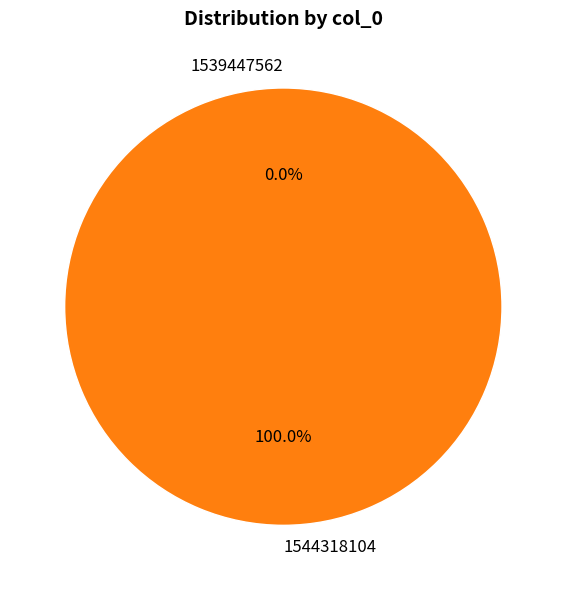

Which slice is the smallest?

1539447562